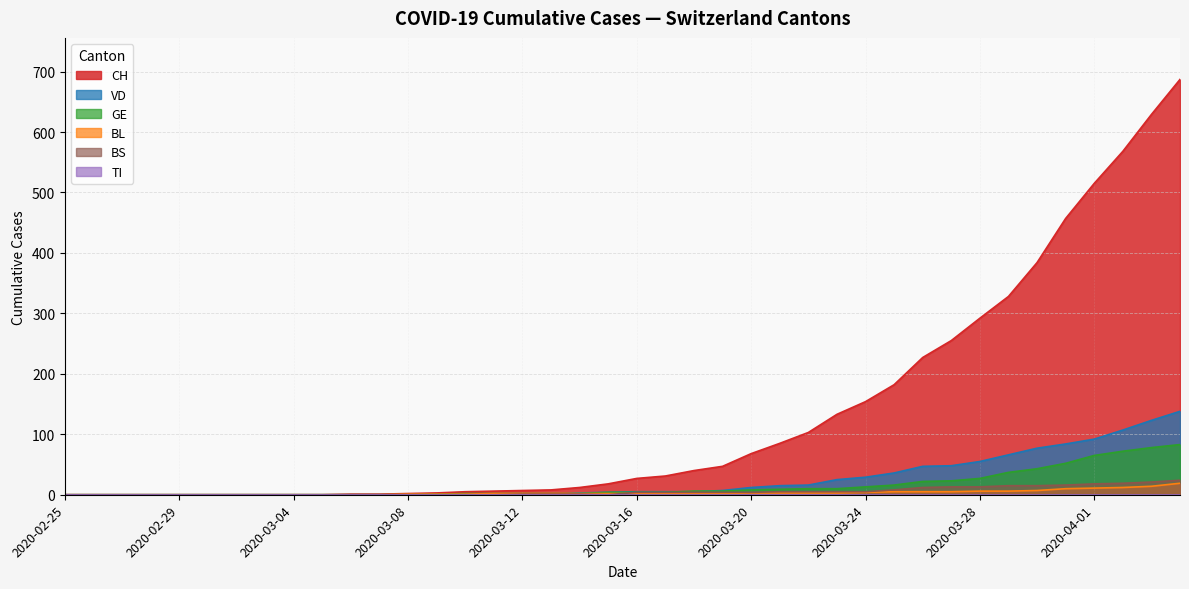

What position from the left is 2020-03-18?

23